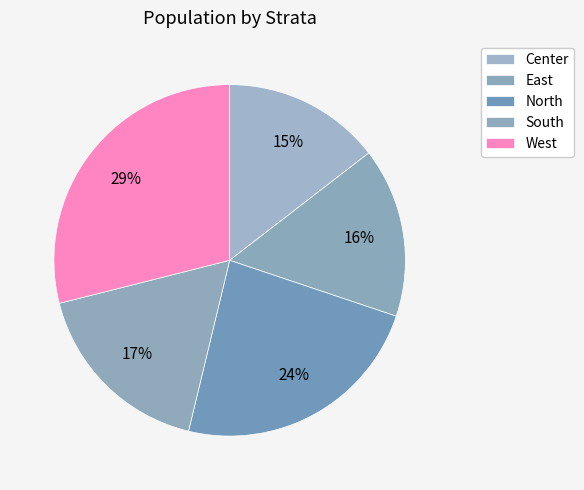

The South slice represents 30% of the pie. True or false?

False